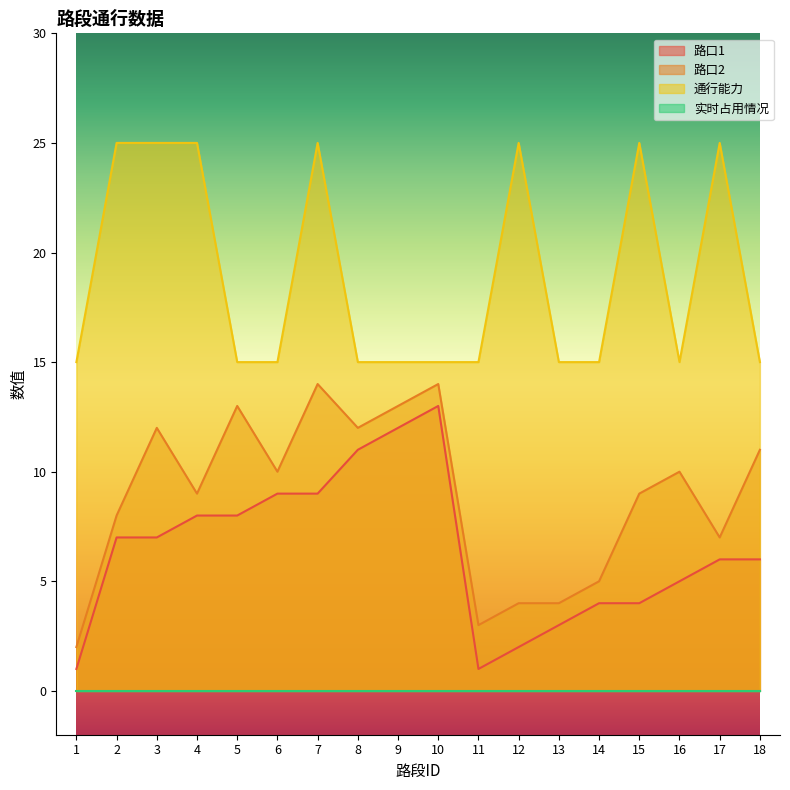

Is the value of 通行能力 at 15 greater than the value of 路口2 at 6?

Yes